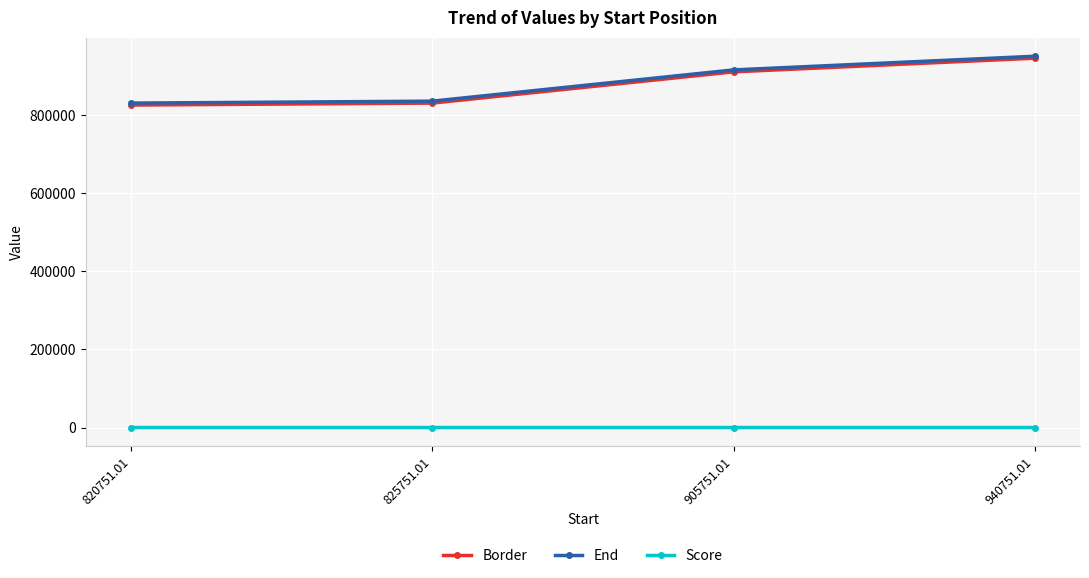

True or false: End has more than 2 points higher than both neighbors.

False